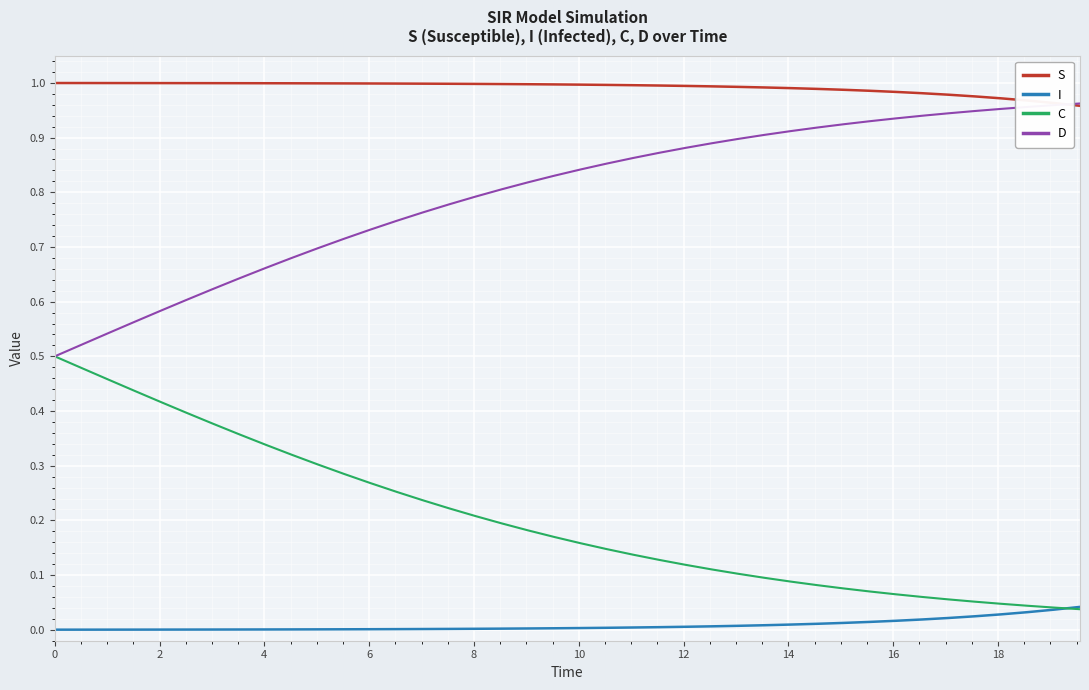

Which series has the largest total across all categories?

S